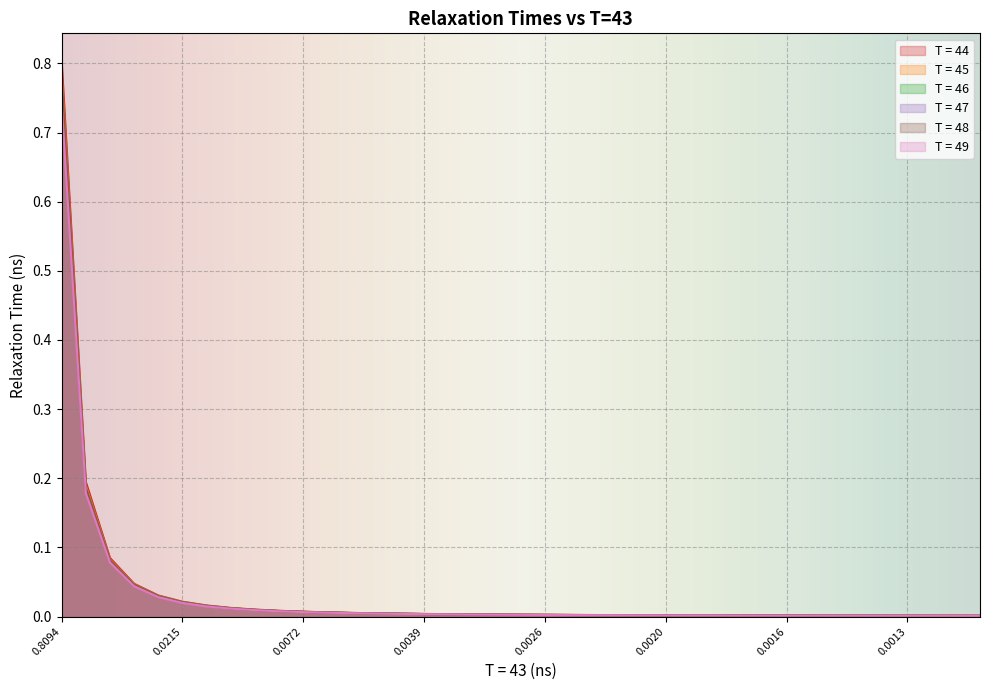

How many lines are shown in the chart?

6